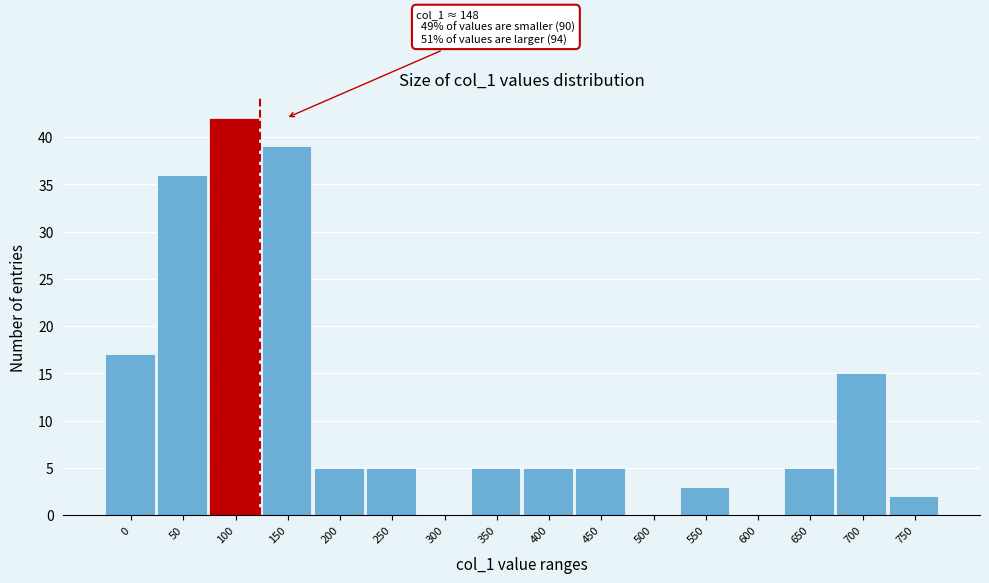

Reading right to left, extract all data points from this chart.

750=2	700=15	650=5	600=0	550=3	500=0	450=5	400=5	350=5	300=0	250=5	200=5	150=39	100=42	50=36	0=17